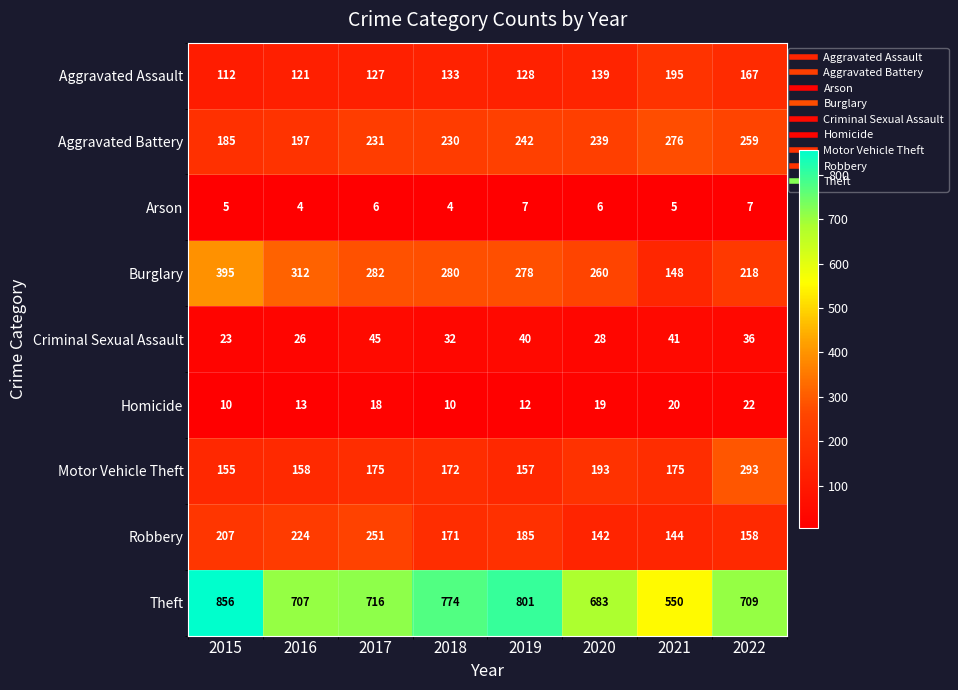

What is the difference between the second highest and minimum values in the Arson series?

3